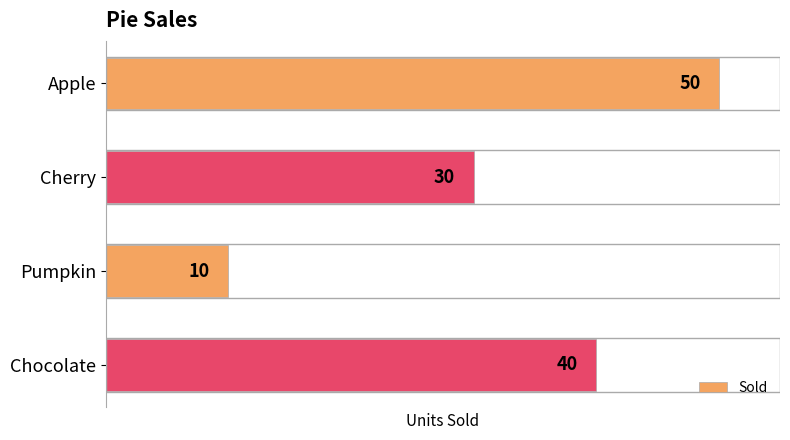

How many bars are there in total?

4